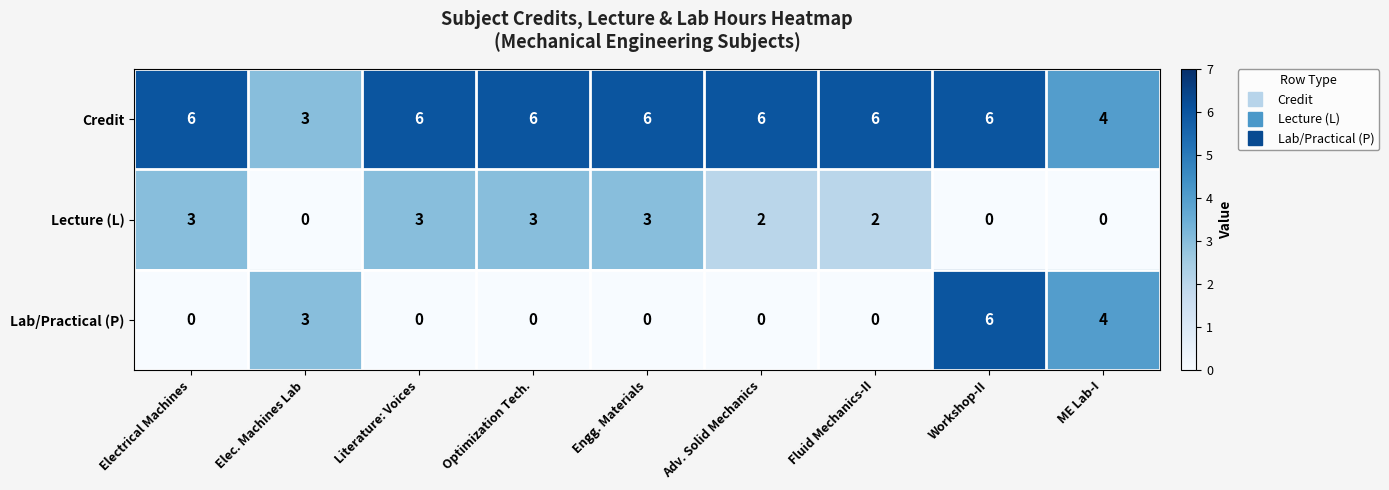

The Lab/Practical (P) series shows -2 at Electrical Machines. True or false?

False